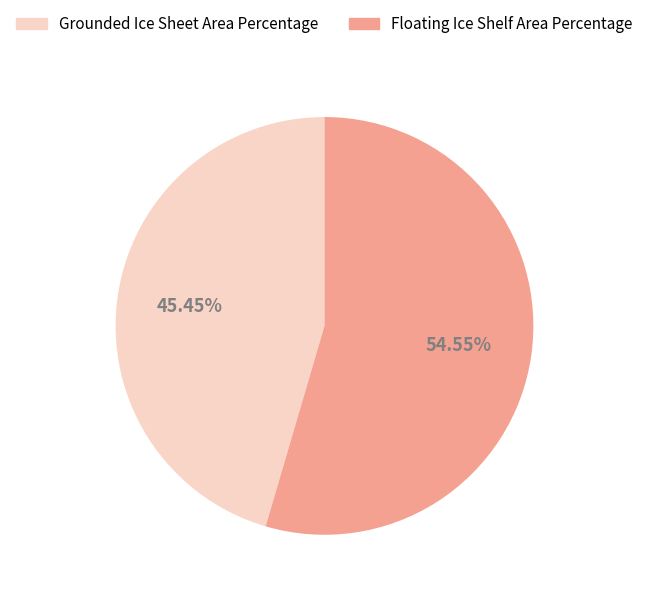

Is it true that Floating Ice Shelf Area Percentage is 55% of the pie?

True